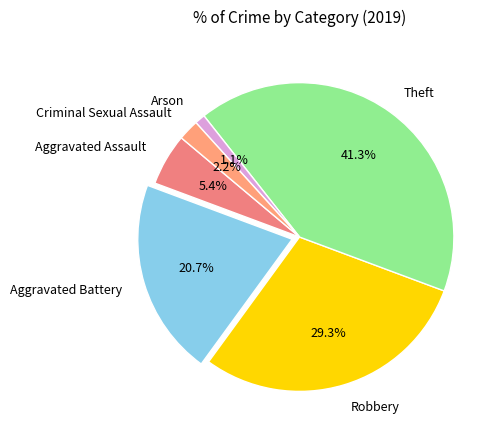

Is it true that Theft is 41% of the pie?

True